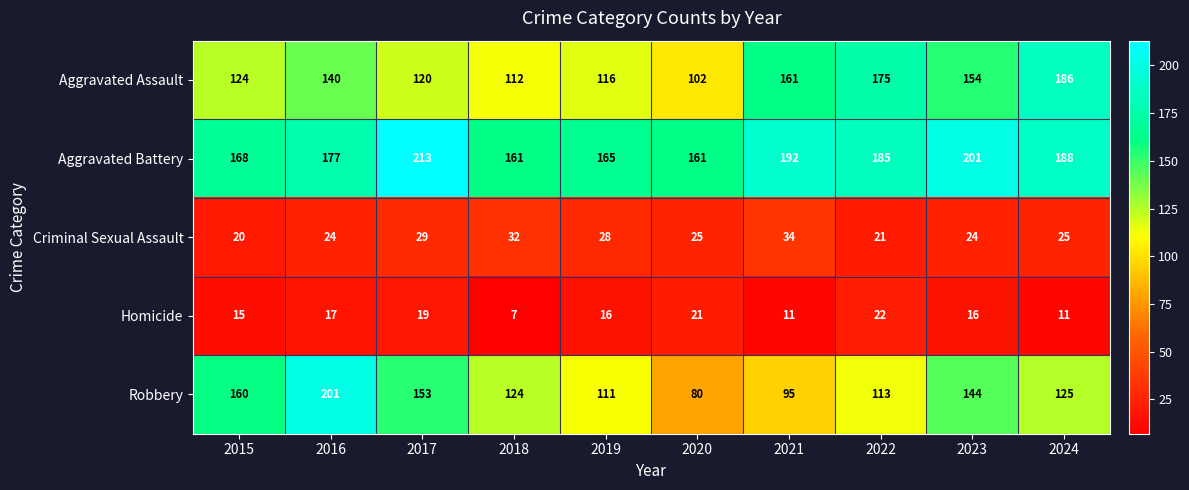

What is the difference between the Aggravated Assault values at 2015 and 2022?

51